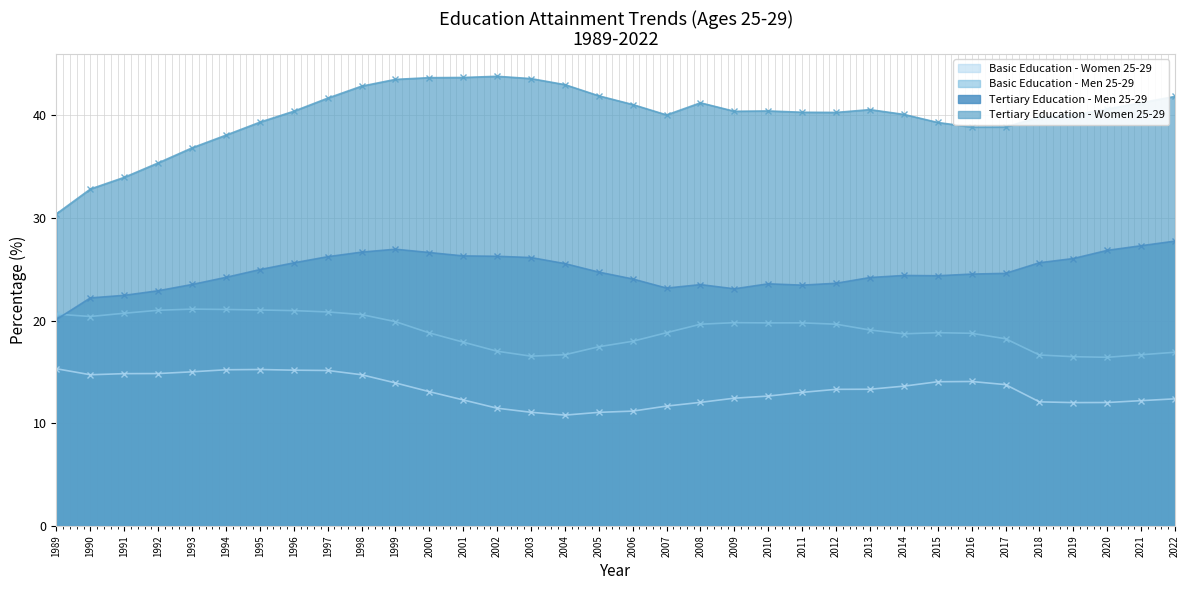

Which series has the largest total across all categories?

Tertiary Education - Women 25-29